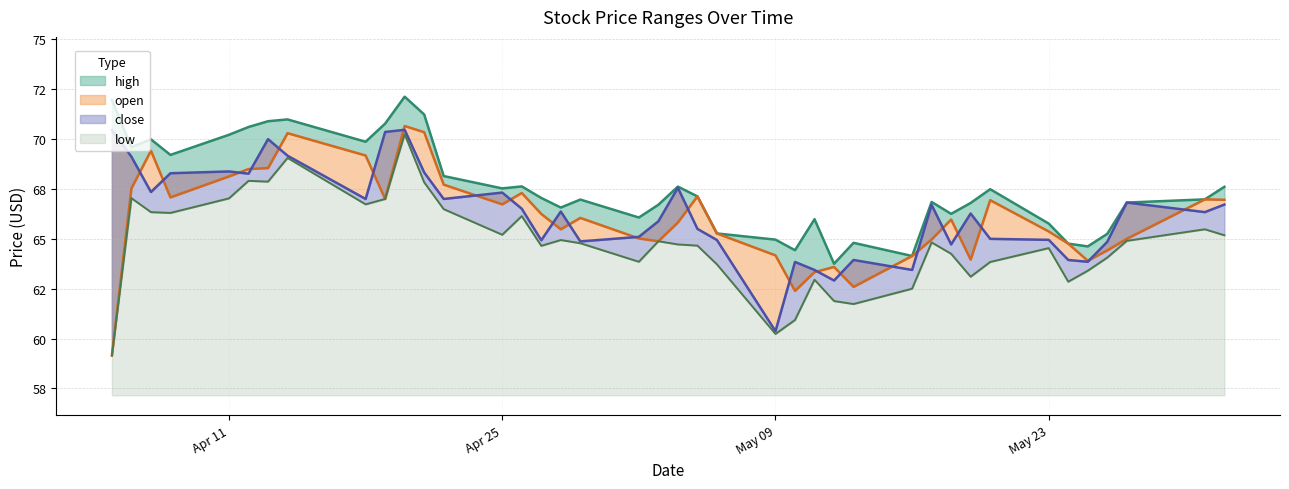

Where is the first local minimum for high?

2022-04-06